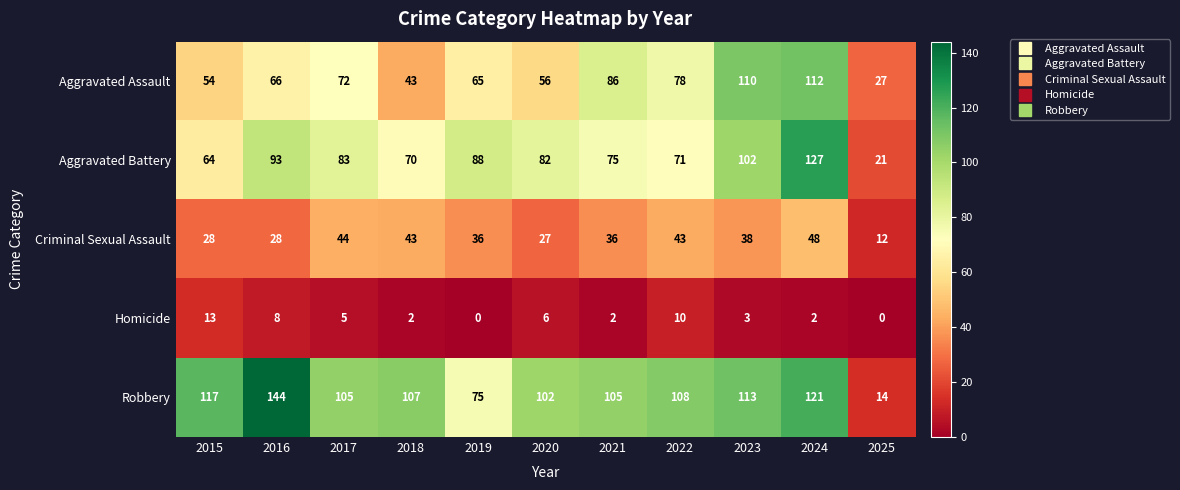

Rank the series by their maximum value, from lowest to highest.

Homicide, Criminal Sexual Assault, Aggravated Assault, Aggravated Battery, Robbery